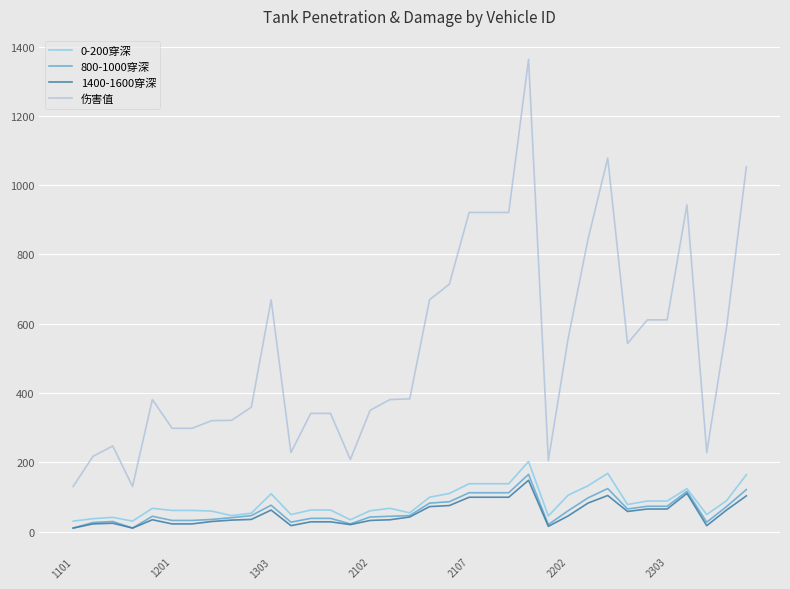

What are all the series names shown in the legend?

0-200穿深, 800-1000穿深, 1400-1600穿深, 伤害值